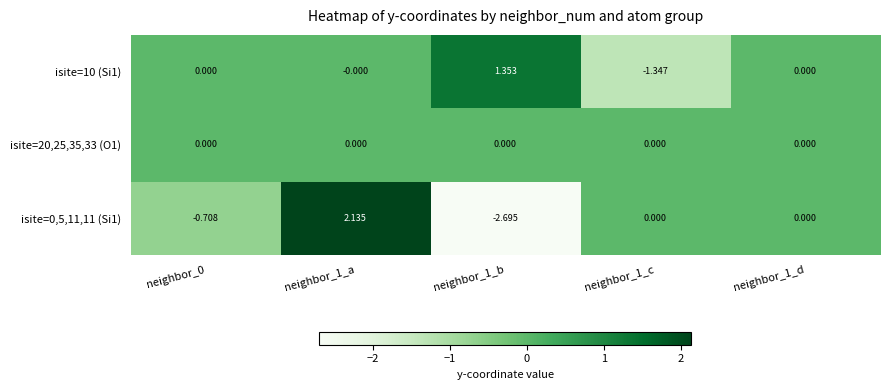

Reading left to right, extract all data points from this chart.

isite=10 (Si1): neighbor_0=0.0	neighbor_1_a=-0.0	neighbor_1_b=1.4	neighbor_1_c=-1.3	neighbor_1_d=0.0
isite=20,25,35,33 (O1): neighbor_0=0.0	neighbor_1_a=0.0	neighbor_1_b=0.0	neighbor_1_c=0.0	neighbor_1_d=0.0
isite=0,5,11,11 (Si1): neighbor_0=-0.7	neighbor_1_a=2.1	neighbor_1_b=-2.7	neighbor_1_c=0.0	neighbor_1_d=0.0